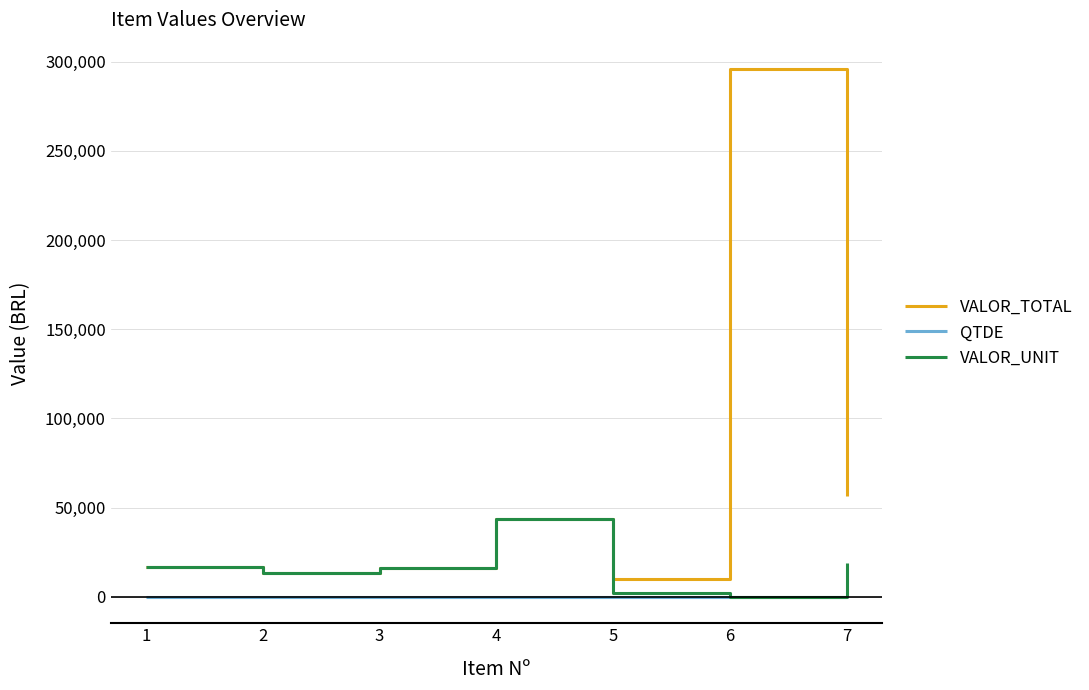

Which series has the largest range (max minus min)?

VALOR_TOTAL